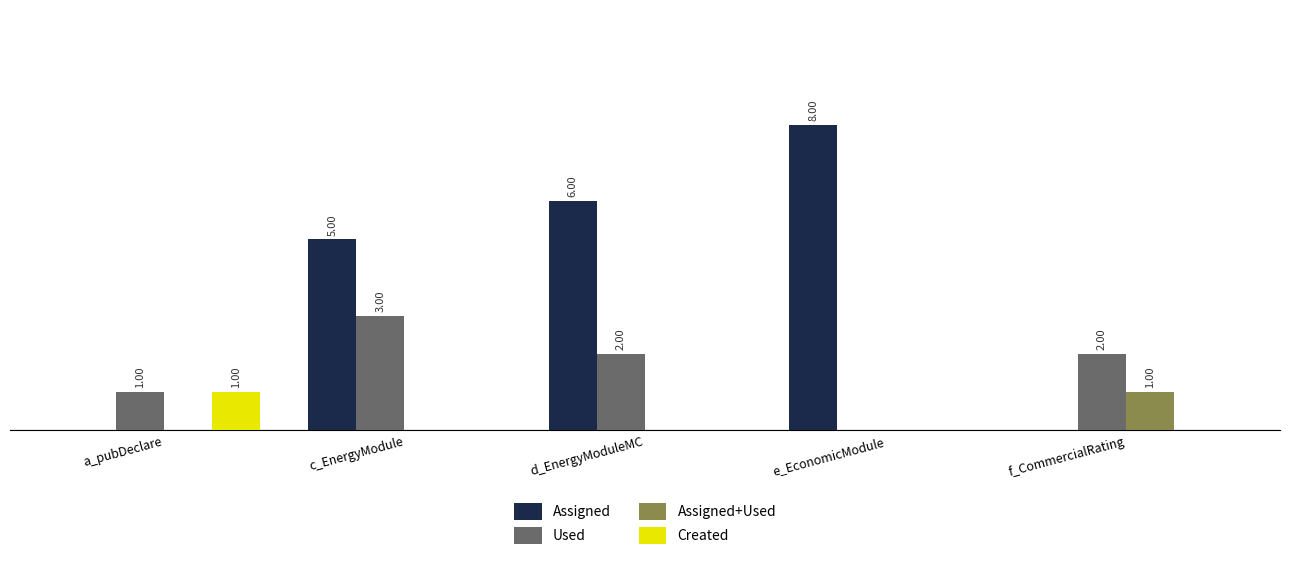

What are all the series names shown in the legend?

Assigned, Used, Assigned+Used, Created